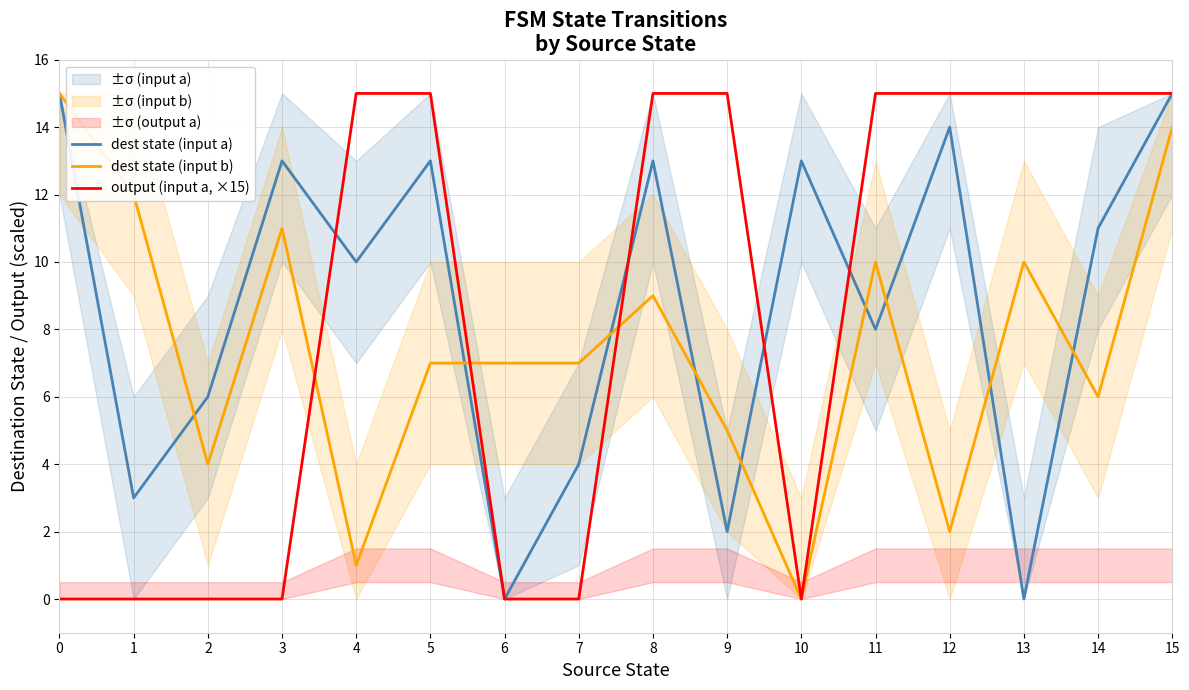

What is the difference between the output (input a, ×15) values at 8 and 7?

15